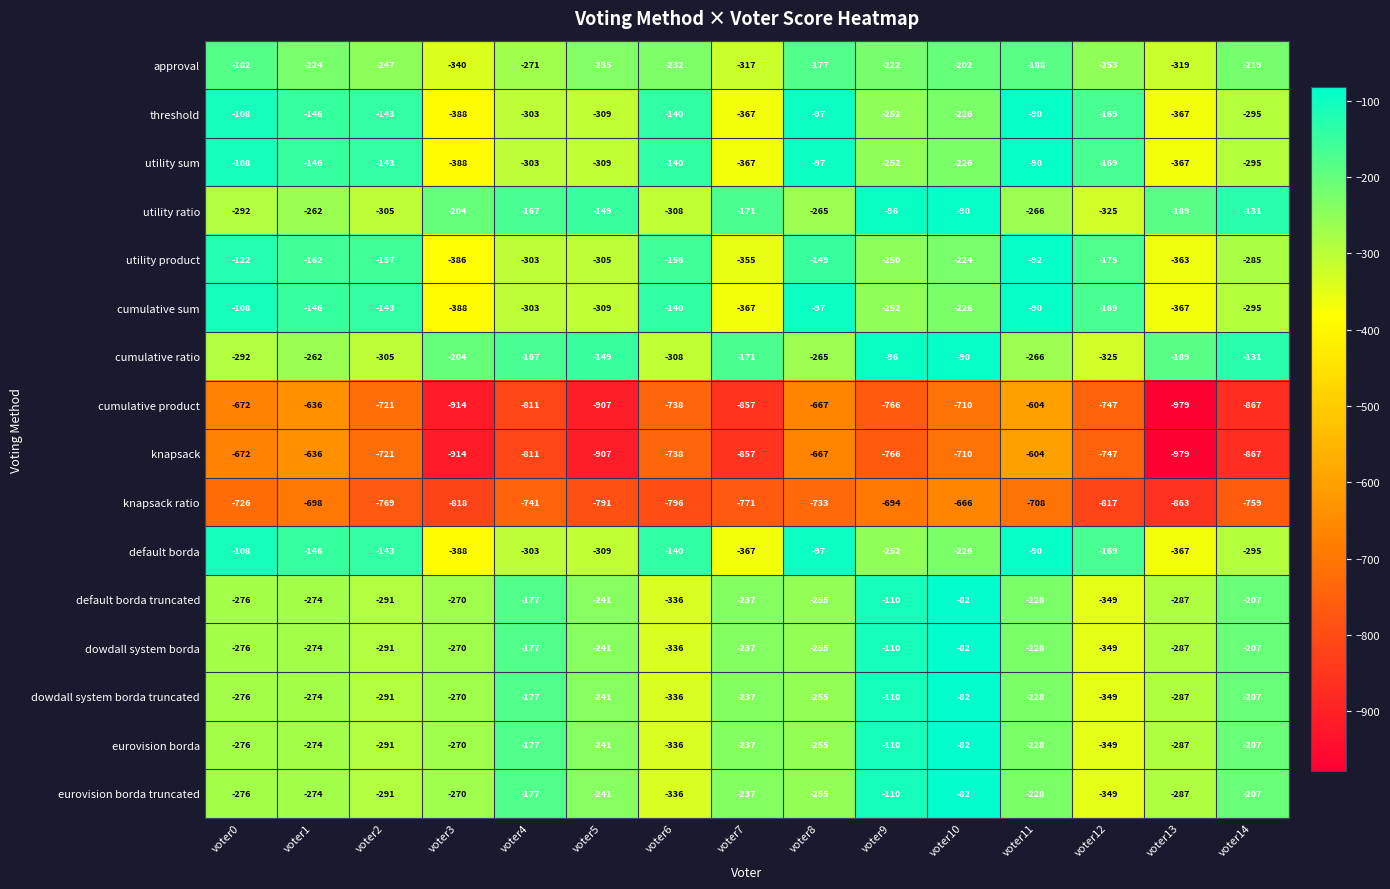

How many values in the eurovision borda series exceed -255?

7